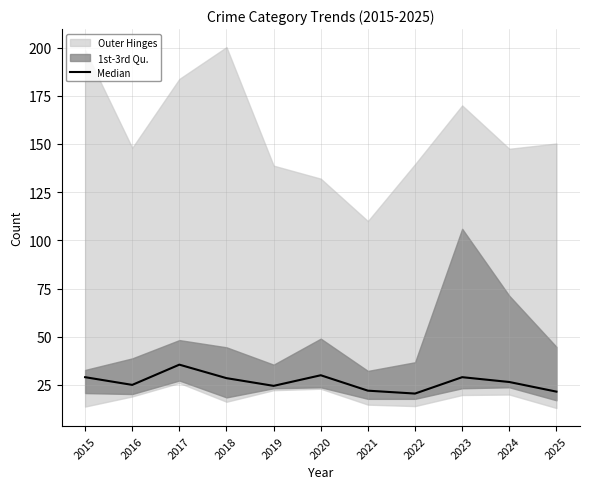

How many lines are shown in the chart?

1